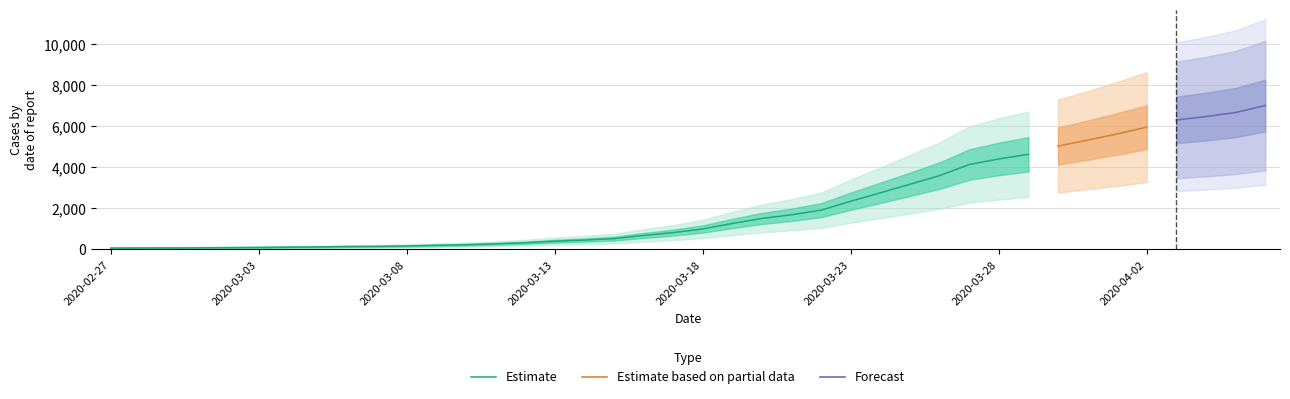

List the labels in order of value, largest first.

2020-04-06, 2020-04-05, 2020-04-04, 2020-04-03, 2020-04-02, 2020-04-01, 2020-03-31, 2020-03-30, 2020-03-29, 2020-03-28, 2020-03-27, 2020-03-26, 2020-03-25, 2020-03-24, 2020-03-23, 2020-03-22, 2020-03-21, 2020-03-20, 2020-03-19, 2020-03-18, 2020-03-17, 2020-03-16, 2020-03-15, 2020-03-14, 2020-03-13, 2020-03-12, 2020-03-11, 2020-03-10, 2020-03-09, 2020-03-08, 2020-03-07, 2020-03-06, 2020-03-05, 2020-03-04, 2020-03-03, 2020-03-02, 2020-03-01, 2020-02-29, 2020-02-28, 2020-02-27